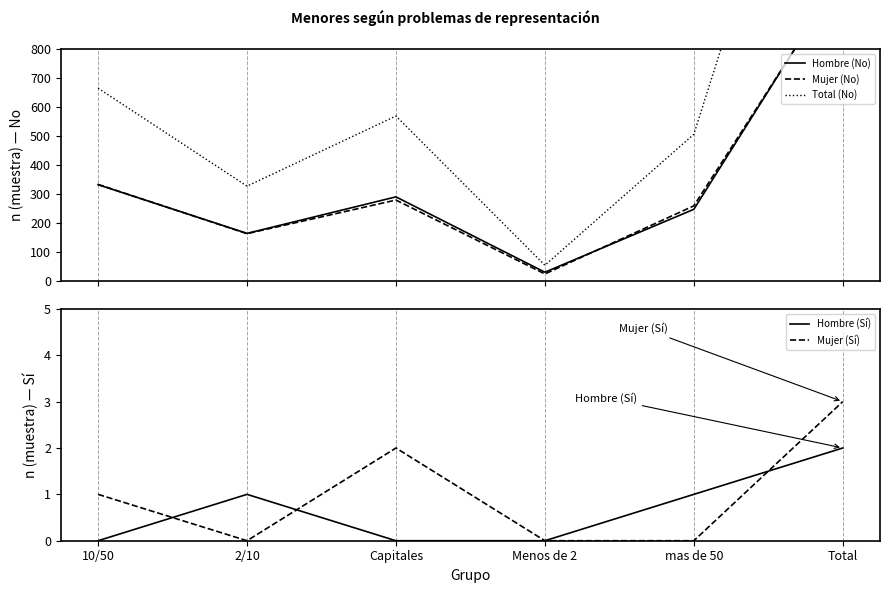

Read the Hombre (No) value at mas de 50, to the nearest 50.

250